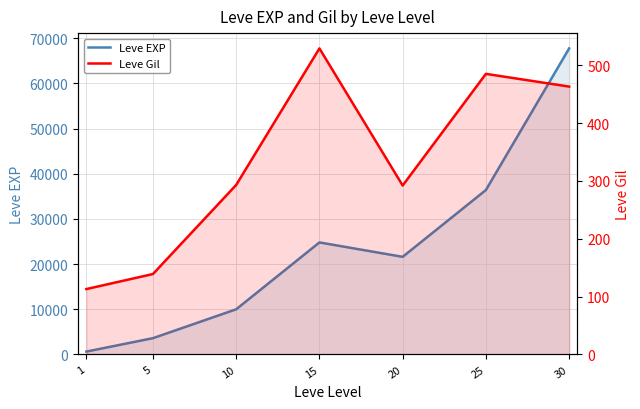

List the labels in order of Leve Gil value, largest first.

15, 25, 30, 10, 20, 5, 1